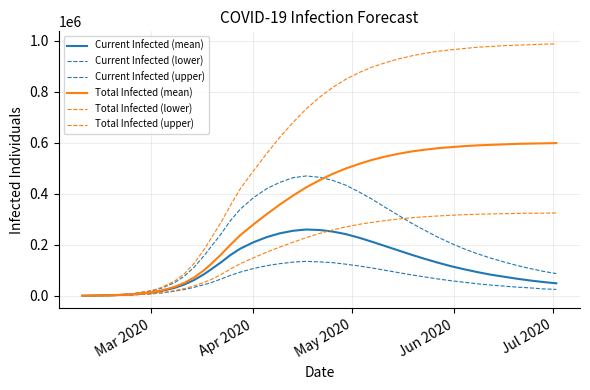

Reading left to right, transcribe all the data shown in this chart.

Current Infected (mean): 162	1897	5341	12516	18754	30975	44202	62087	84930	102627	130000	160000	185000	210000	230000	245000	255000	260000	258000	252000	242000	228000	212000	195000	178000	161000	145000	130000	116000	104000	93000	83000	75000	67000	60000	54000	49000
Current Infected (lower): 82	987	3000	7251	10892	17845	24737	33348	43530	51037	65000	80000	93000	107000	118000	126000	132000	135000	133000	130000	124000	117000	109000	100000	91000	82000	74000	66000	59000	53000	47000	42000	38000	34000	31000	27000	25000
Current Infected (upper): 239	2781	7778	19049	29509	51408	76985	112610	157572	190933	240000	295000	340000	385000	420000	445000	463000	470000	465000	453000	434000	408000	379000	347000	316000	285000	257000	230000	206000	184000	165000	148000	133000	119000	107000	96000	87000
Total Infected (mean): 162	1897	5503	13650	20651	34870	50669	72291	100638	123277	160000	200000	238000	280000	320000	358000	393000	425000	453000	478000	499000	517000	533000	546000	557000	566000	573000	579000	583000	587000	590000	592000	594000	596000	597000	598000	599000
Total Infected (lower): 82	987	3082	7828	11879	19979	28392	39182	52548	62916	82000	105000	126000	149000	171000	191000	210000	228000	244000	258000	270000	280000	288000	295000	301000	306000	310000	313000	316000	318000	320000	321000	322000	323000	324000	324000	325000
Total Infected (upper): 239	2781	8017	20722	32289	57054	86442	127822	181630	223222	285000	355000	420000	490000	558000	622000	680000	733000	778000	817000	849000	875000	897000	914000	929000	941000	951000	959000	965000	970000	975000	978000	981000	983000	985000	987000	988000